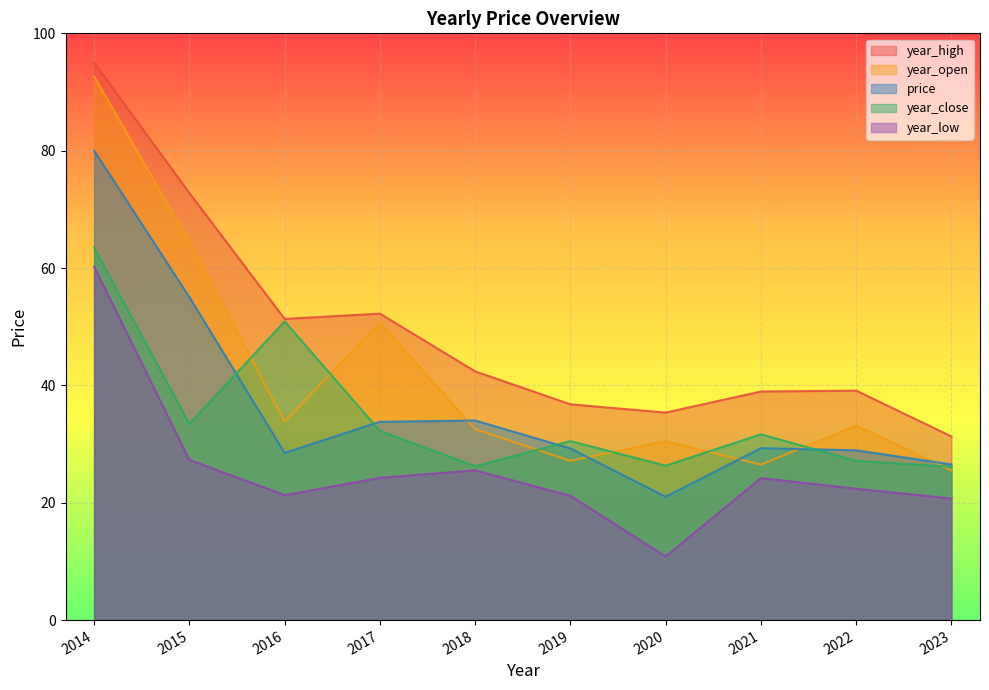

Reading right to left, what are all the values shown in this chart?

price: 26.5	28.9	29.3	21.0	29.3	34.0	33.8	28.5	55.0	80.0
year_high: 31.3	39.1	39.0	35.4	36.8	42.4	52.2	51.3	72.8	95.0
year_open: 25.5	33.1	26.5	30.5	27.1	32.5	50.7	33.8	64.4	92.7
year_close: 26.1	27.1	31.7	26.3	30.5	26.2	32.2	50.9	33.5	63.5
year_low: 20.7	22.4	24.2	10.9	21.2	25.5	24.2	21.3	27.3	60.2